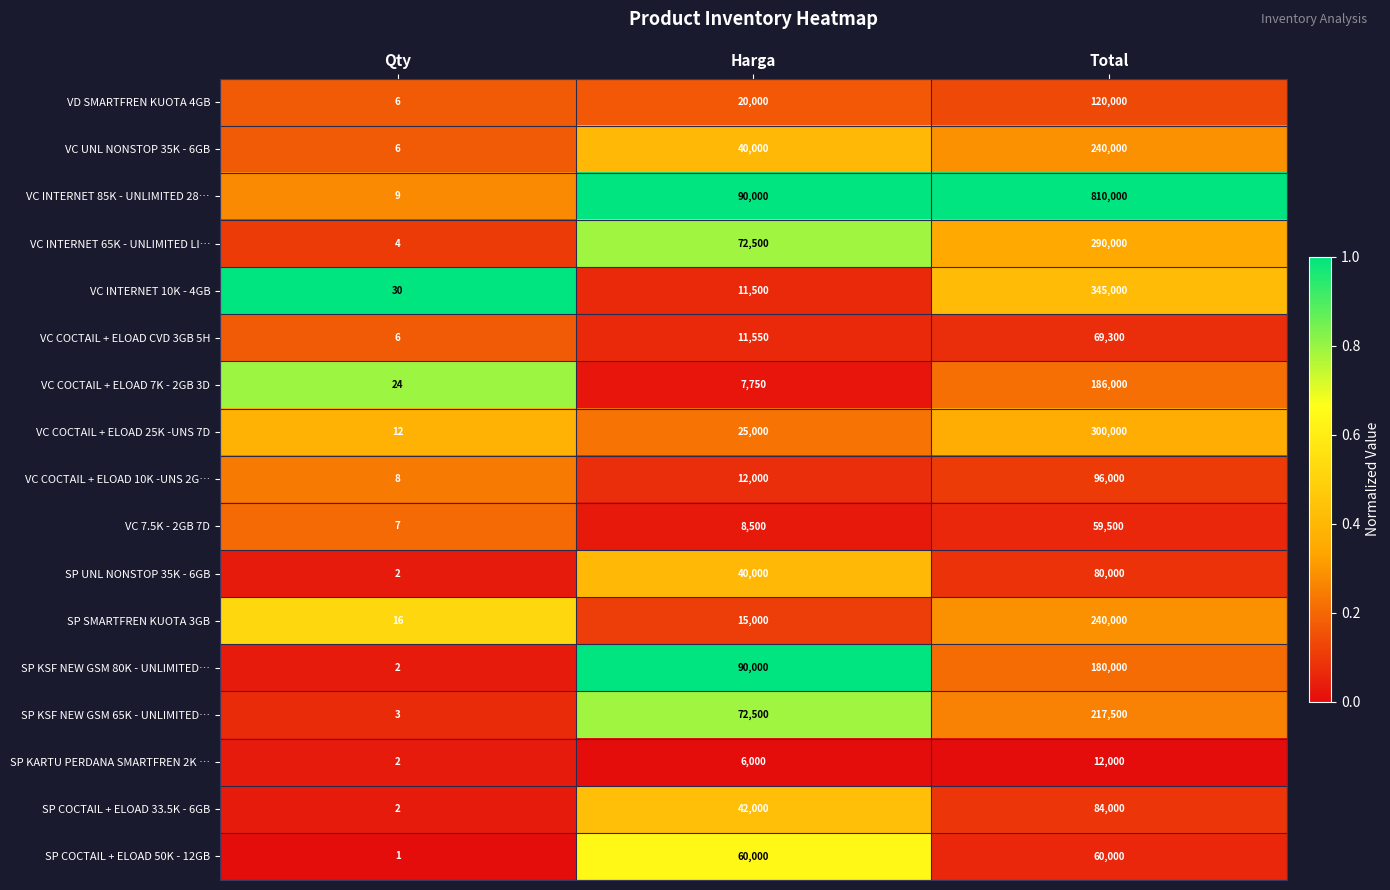

Is the value of VC COCTAIL + ELOAD 25K -UNS 7D at Harga greater than the value of SP KSF NEW GSM 80K - UNLIMITED… at Qty?

Yes